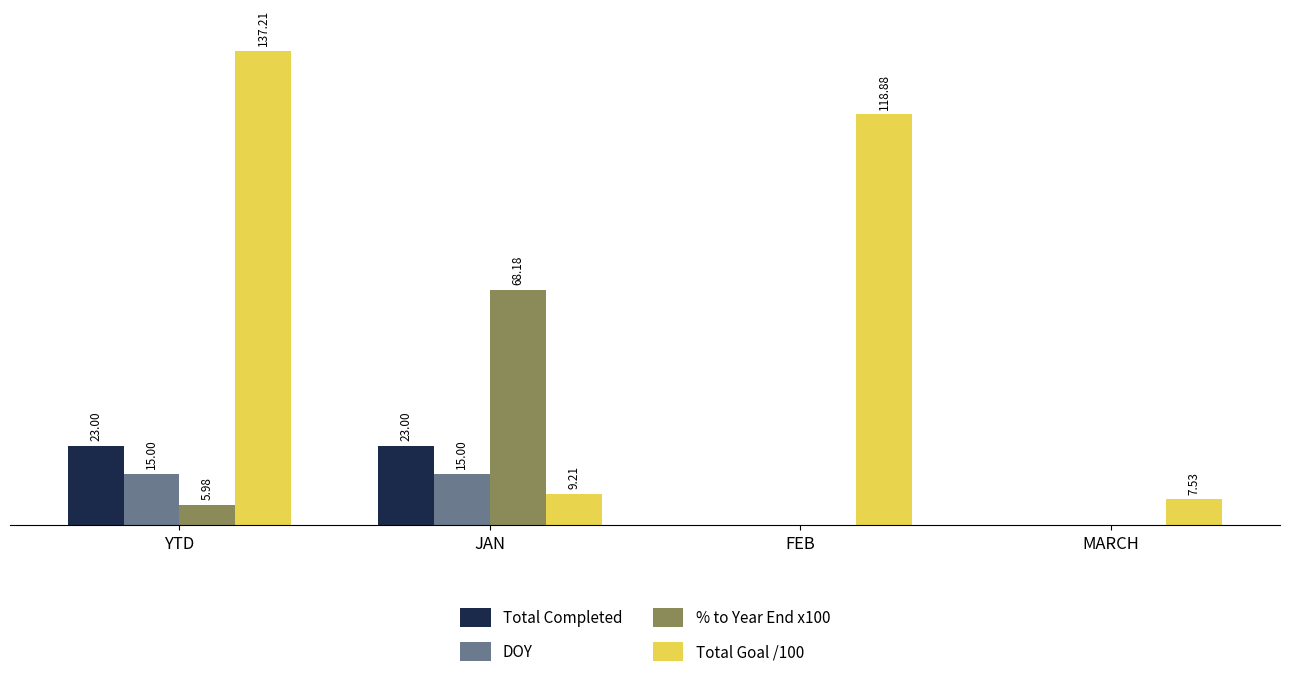

At which label does % to Year End x100 first exceed 5?

YTD